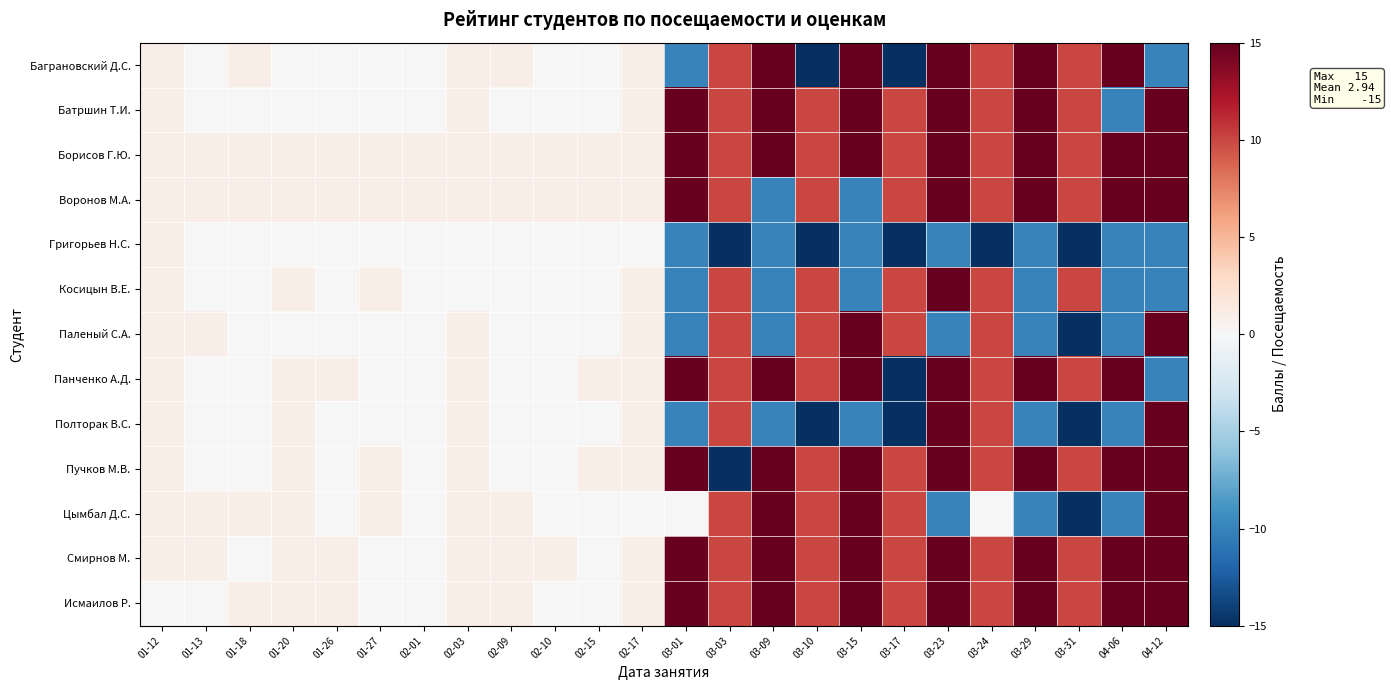

Count the number of categories in the chart.

24